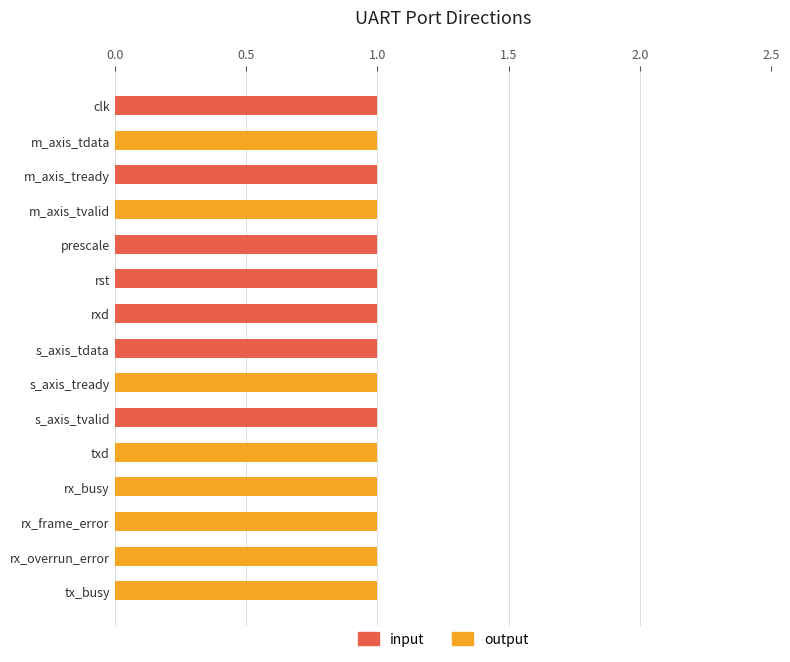

The input series shows 1 at prescale. True or false?

True